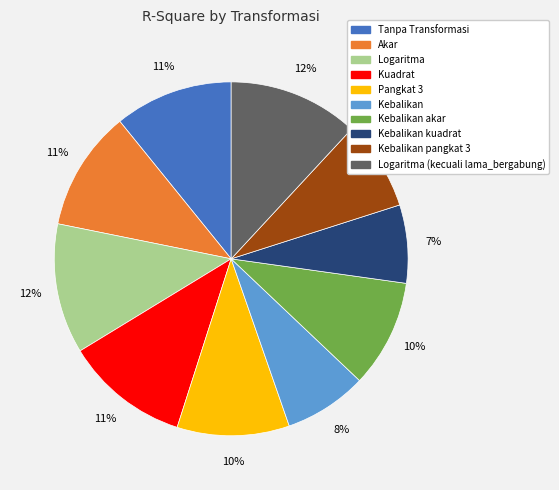

To the nearest percent, what is the difference between the largest and smallest slice percentages?

5%